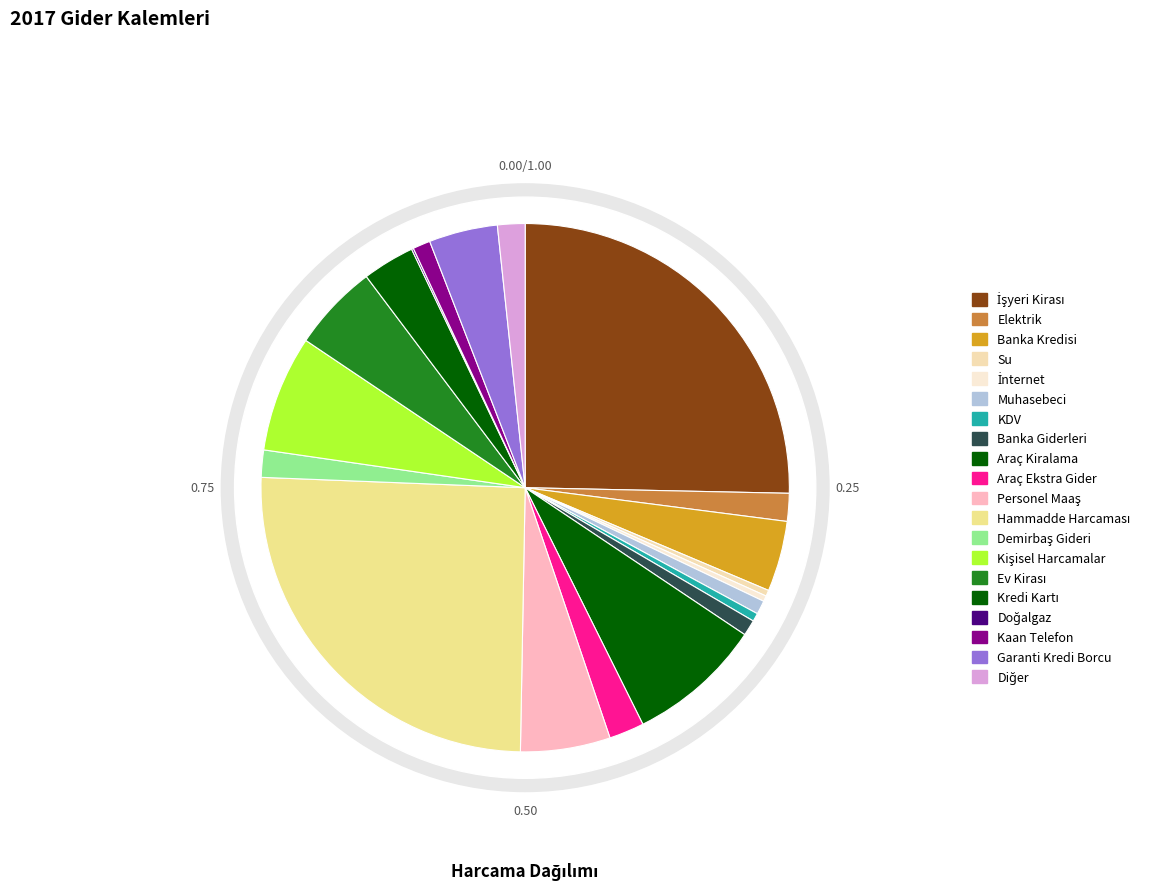

Rank the categories by value from highest to lowest.

İşyeri Kirası, Hammadde Harcaması, Araç Kiralama, Kişisel Harcamalar, Personel Maaş, Ev Kirası, Banka Kredisi, Garanti Kredi Borcu, Kredi Kartı, Araç Ekstra Gider, Elektrik, Diğer, Demirbaş Gideri, Kaan Telefon, Banka Giderleri, Muhasebeci, KDV, Su, İnternet, Doğalgaz